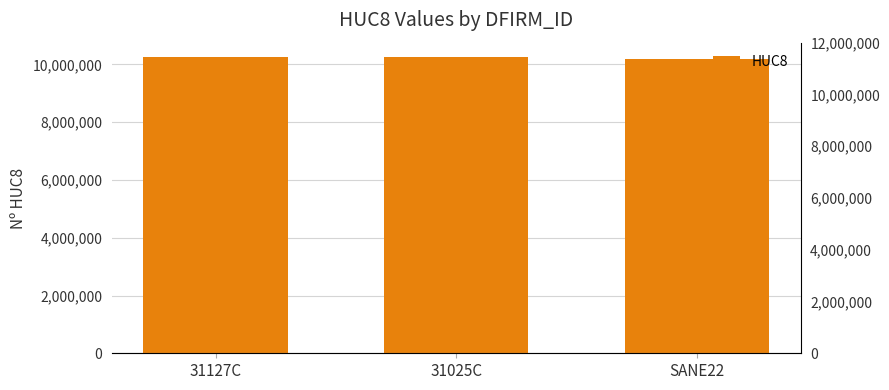

What is the change in value from 31025C to SANE22?

-39798